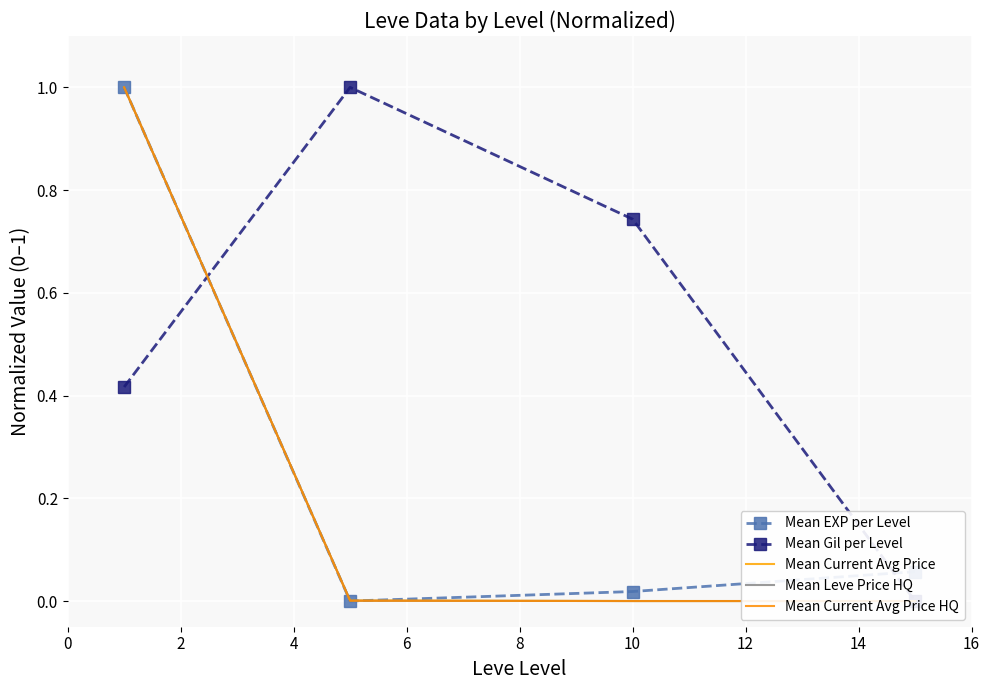

Reading left to right, extract all data points from this chart.

Mean EXP per Level: 1.0	0.0	0.0	0.1
Mean Gil per Level: 0.4	1.0	0.7	0.0
Mean Current Avg Price: 1.0	0.0	0.0	0.0
Mean Leve Price HQ: 1.0	0.0	0.0	0.0
Mean Current Avg Price HQ: 1.0	0.0	0.0	0.0